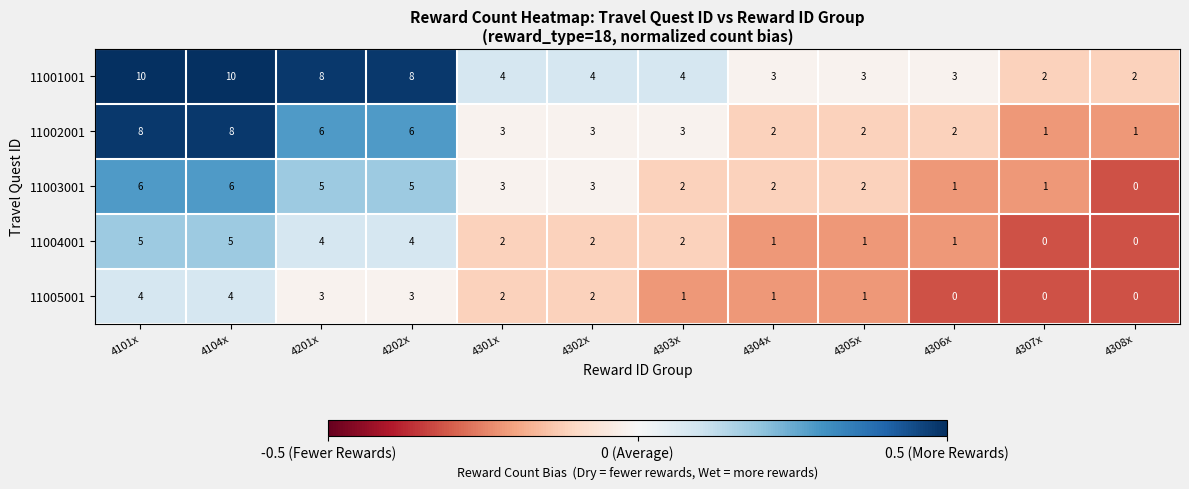

How many 11003001 values are between 2 and 5?

7